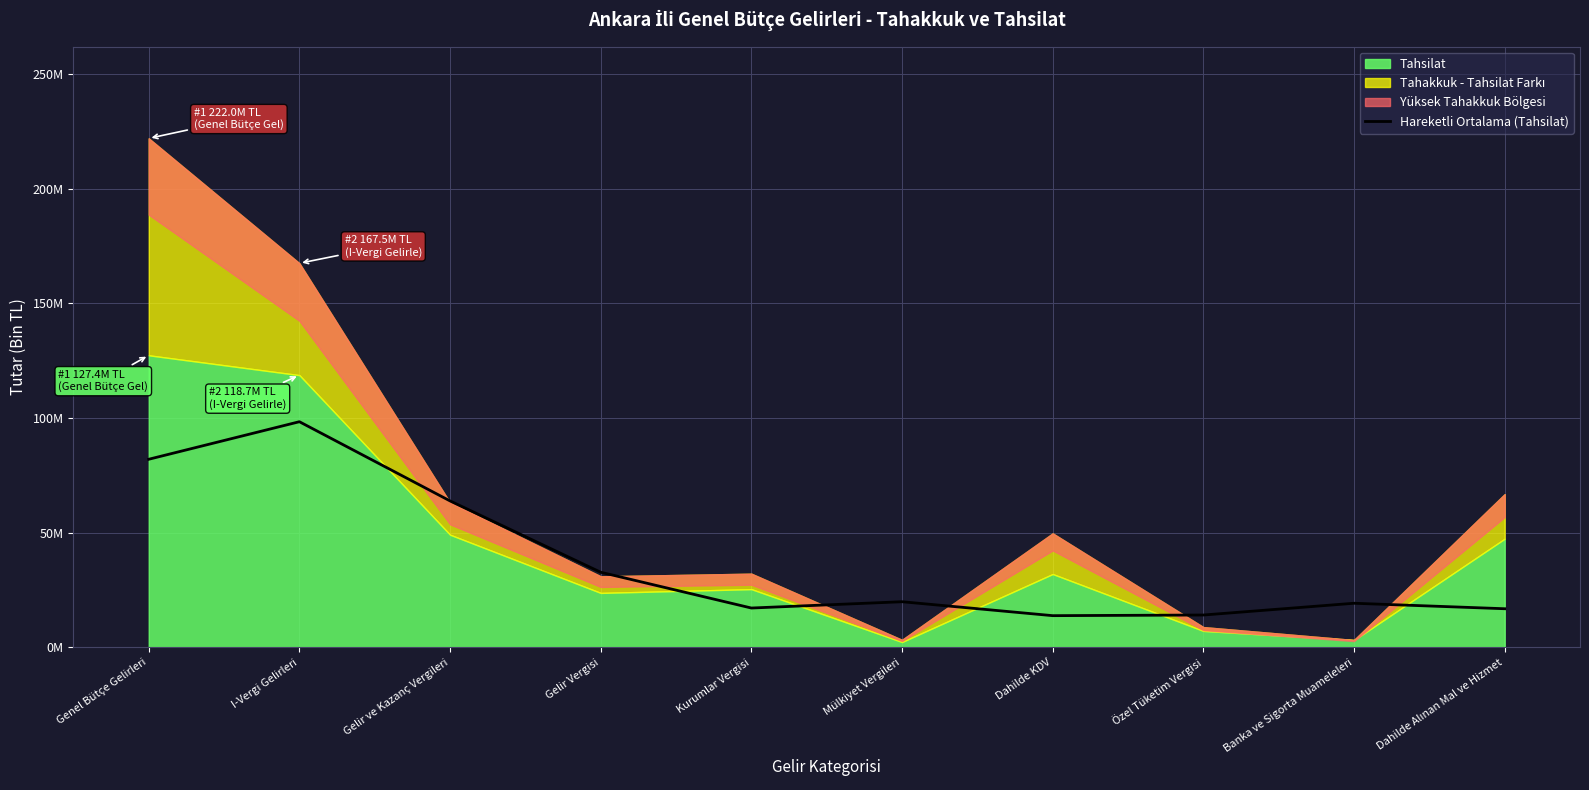

What is the change in value from I-Vergi Gelirleri to Dahilde KDV?

-84578735.0